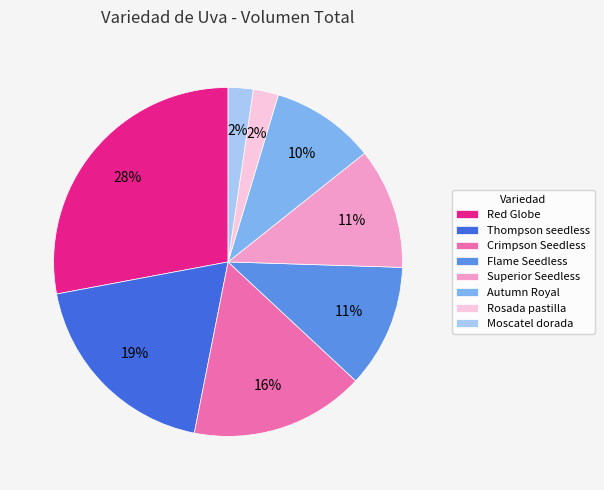

Is there a majority slice in this chart?

No